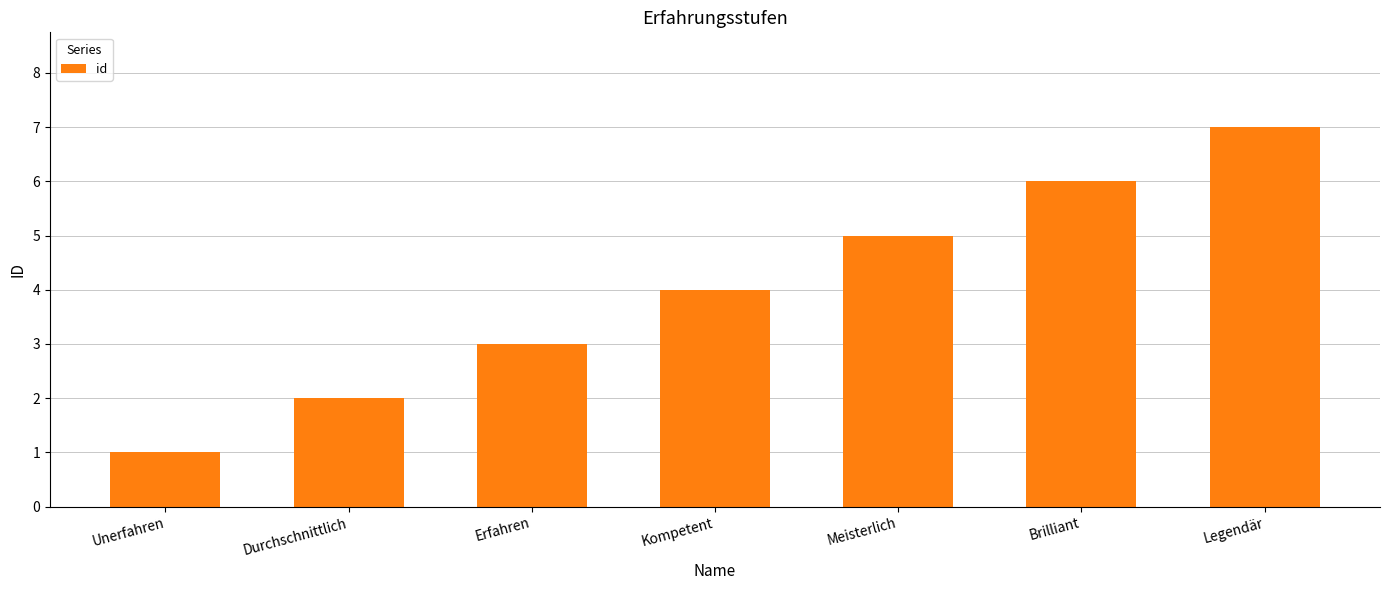

Count the number of categories in the chart.

7